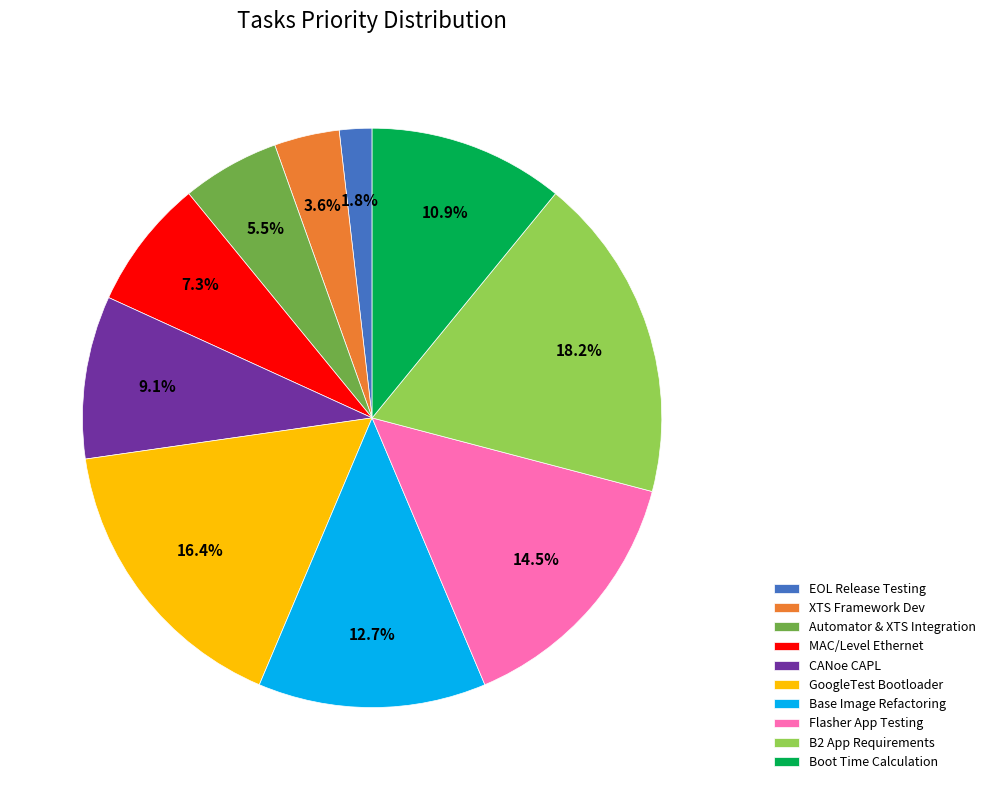

Is Base Image Refactoring the majority of the pie?

No